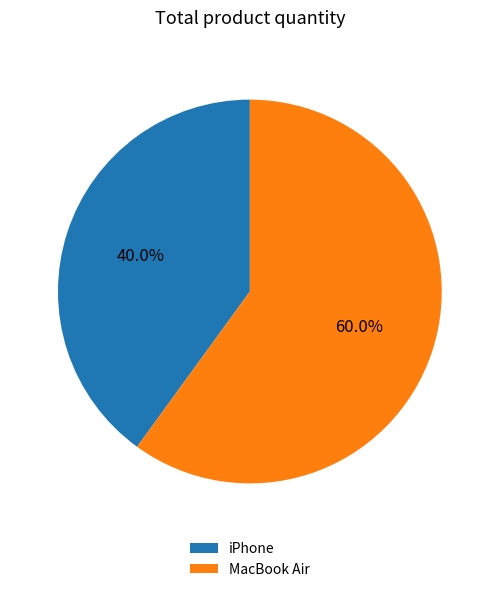

To the nearest percent, what is the average slice percentage?

50%